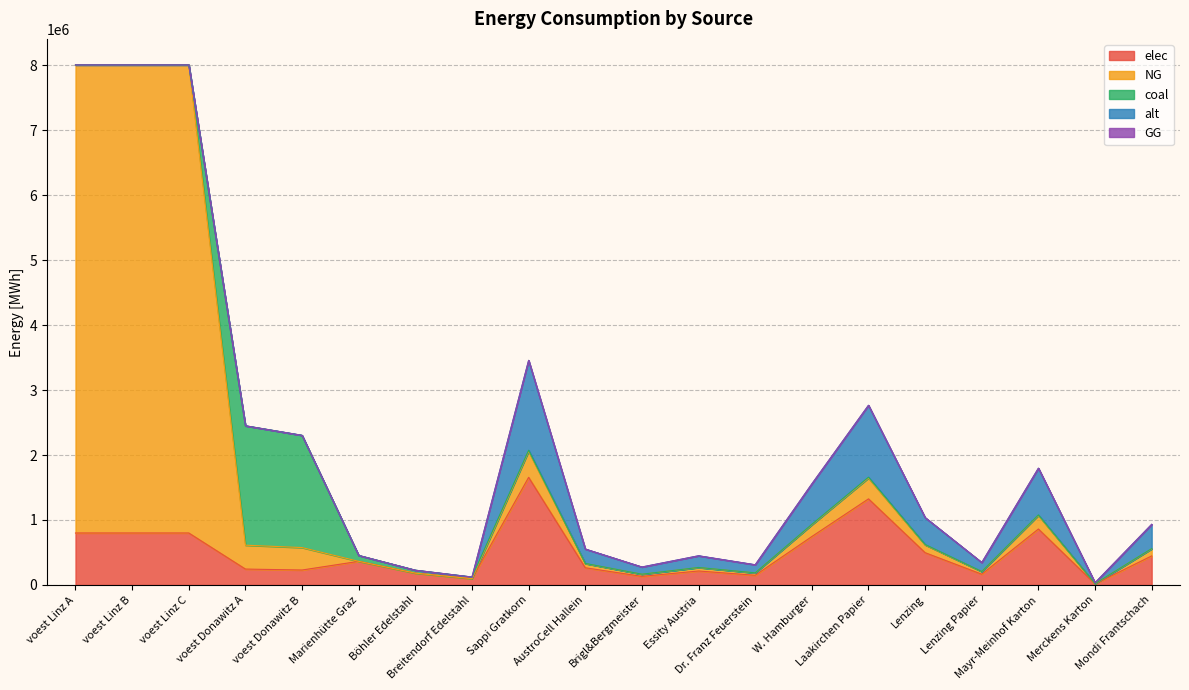

What position from the left is Lenzing?

16